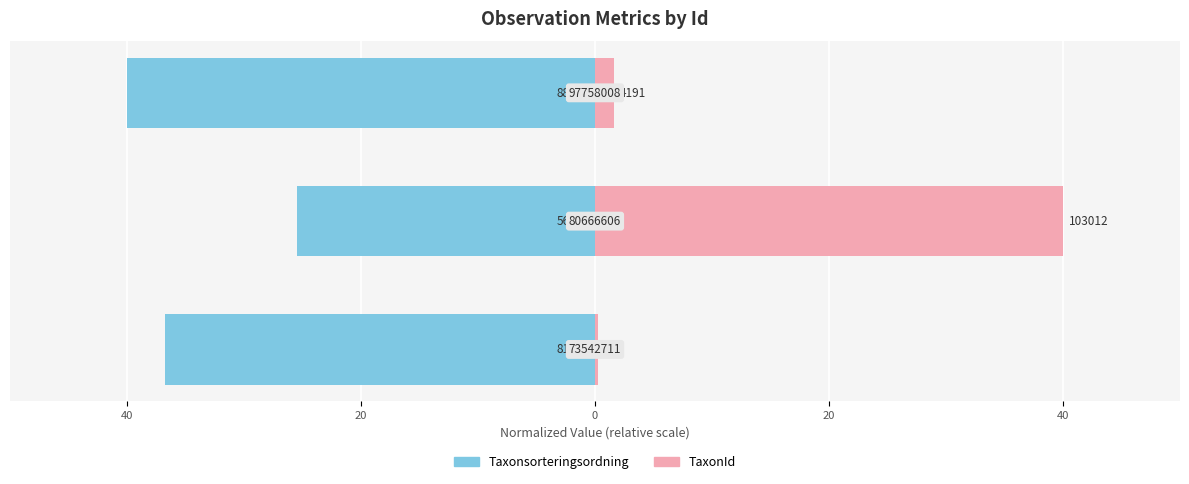

The value of TaxonId at 20 is 0.8. True or false?

False